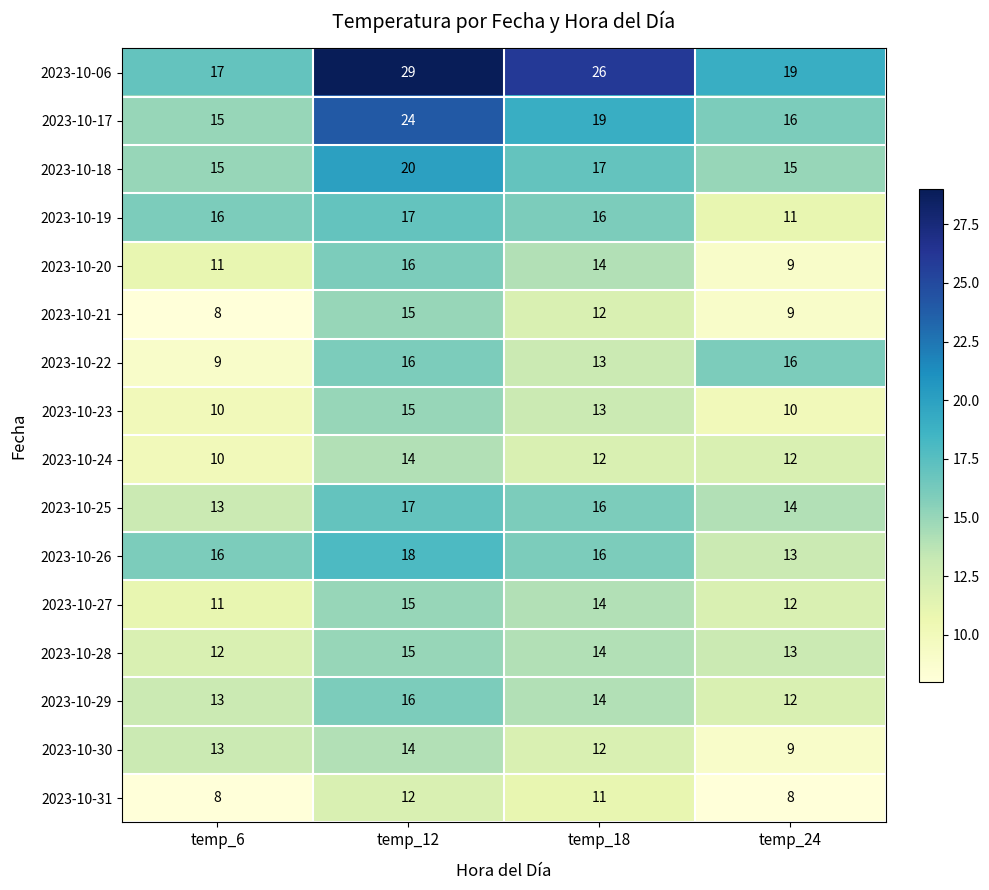

What is the sum of the 2023-10-29 values at temp_6 and temp_12?

29